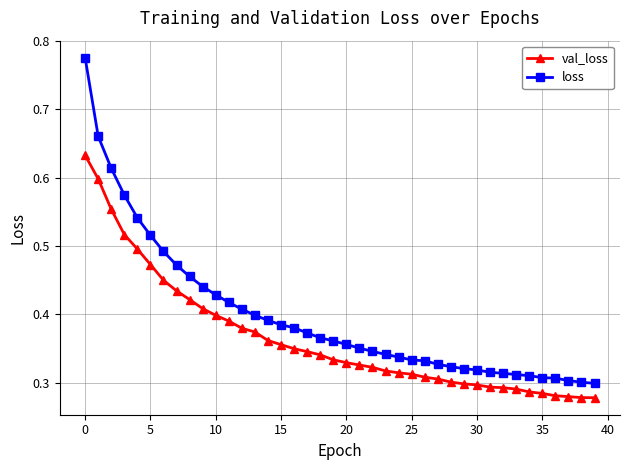

Which series has the widest spread of values?

loss